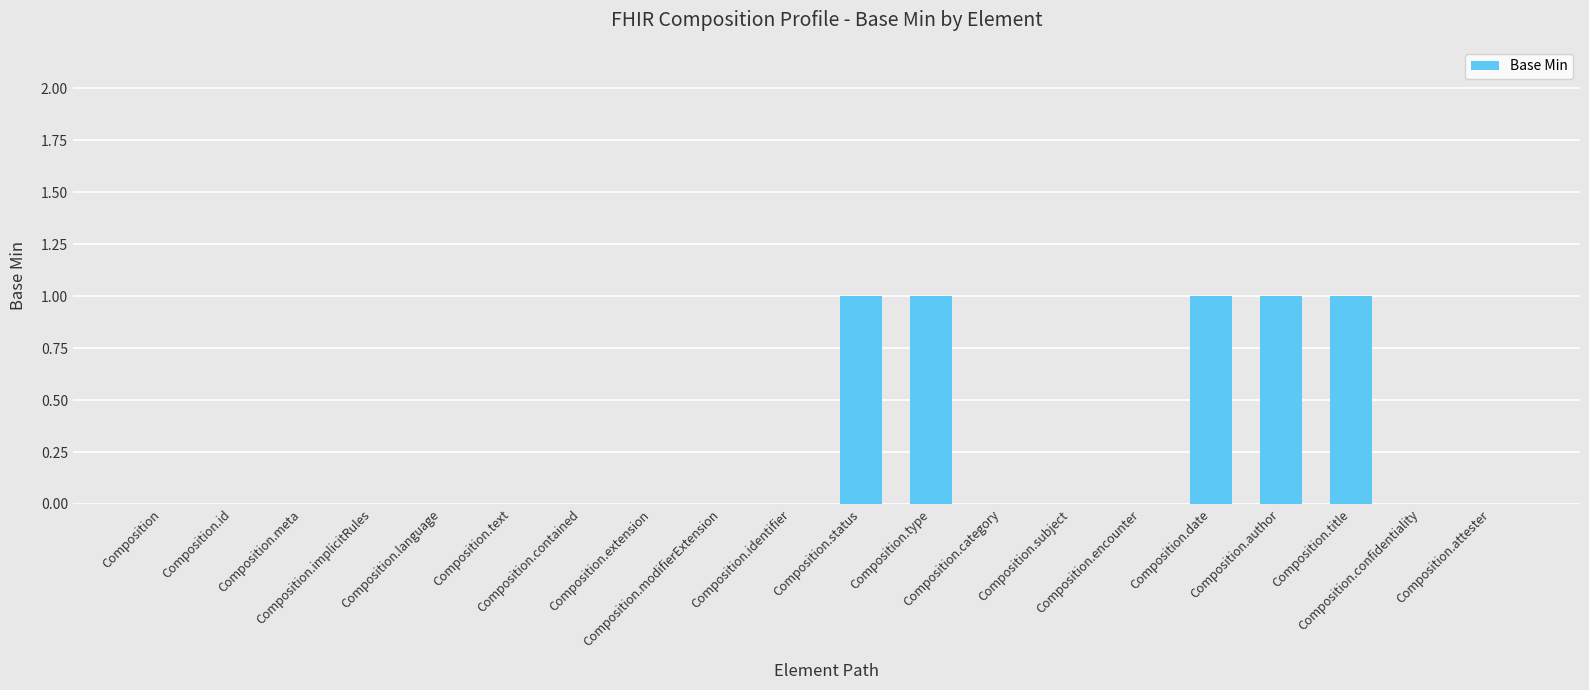

What is the sum of all values?

5